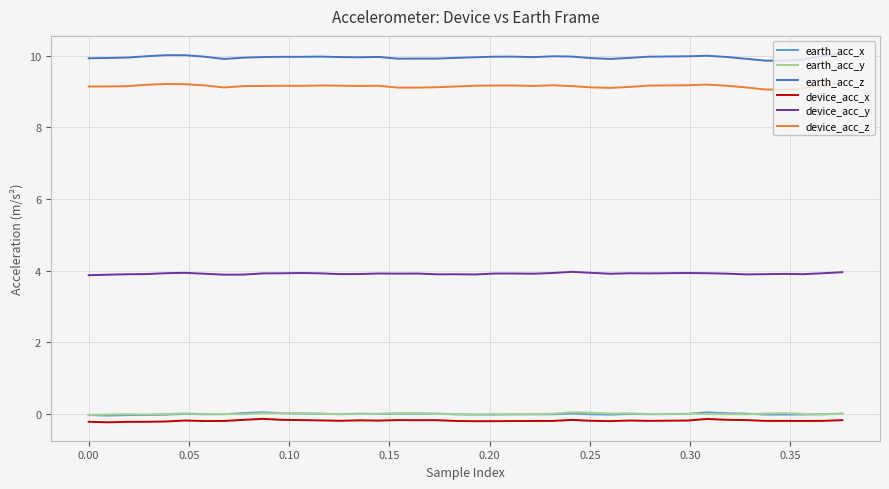

Which series has the largest total across all categories?

earth_acc_z